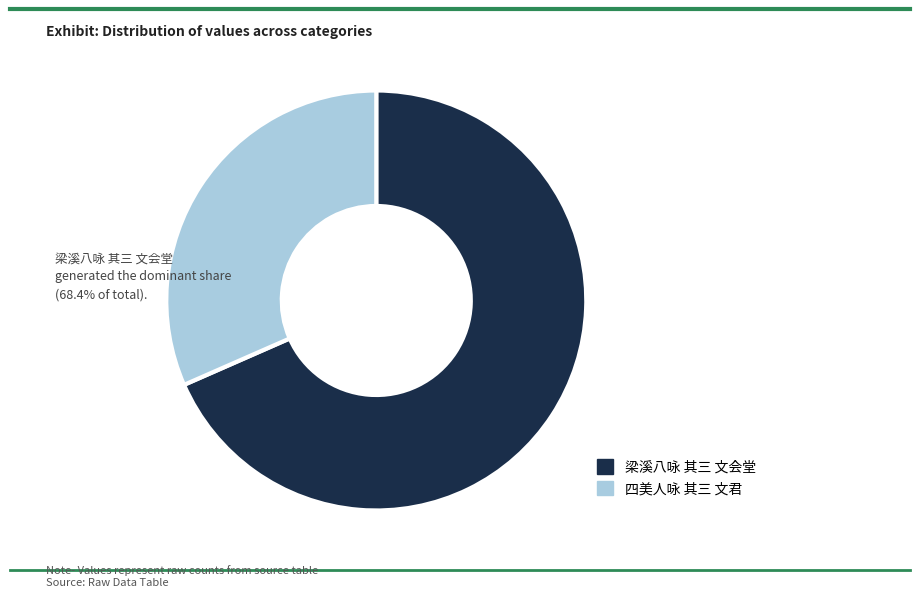

What is the largest slice in the pie chart?

梁溪八咏 其三 文会堂